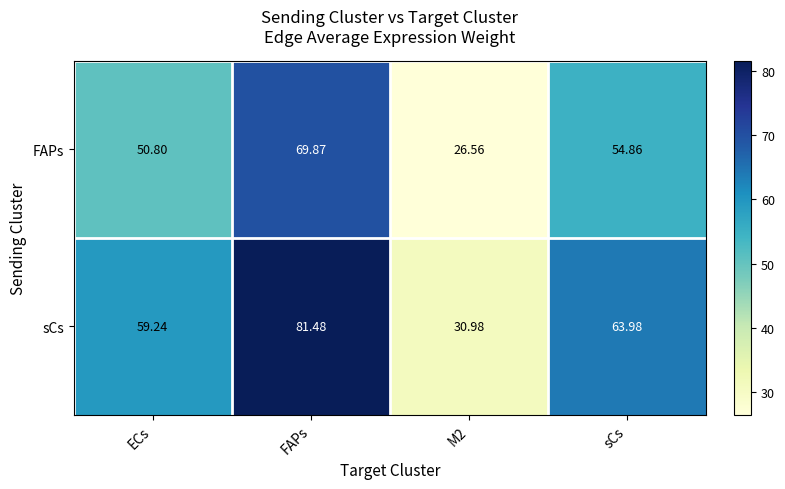

Which series has the widest spread of values?

sCs